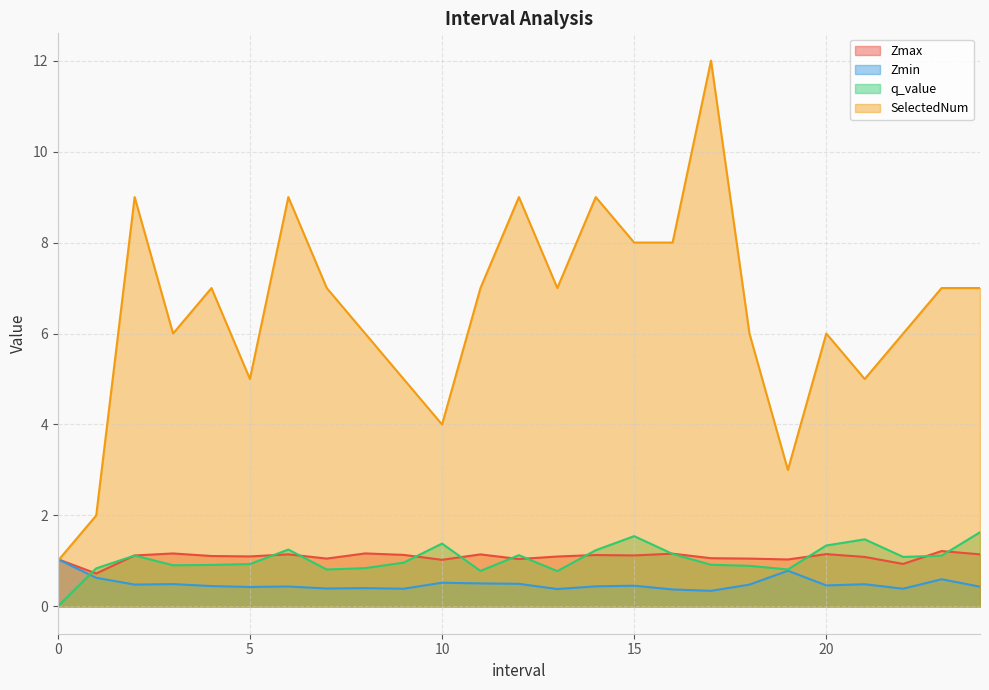

What is the difference between the maximum and second lowest values in the q_value series?

0.9